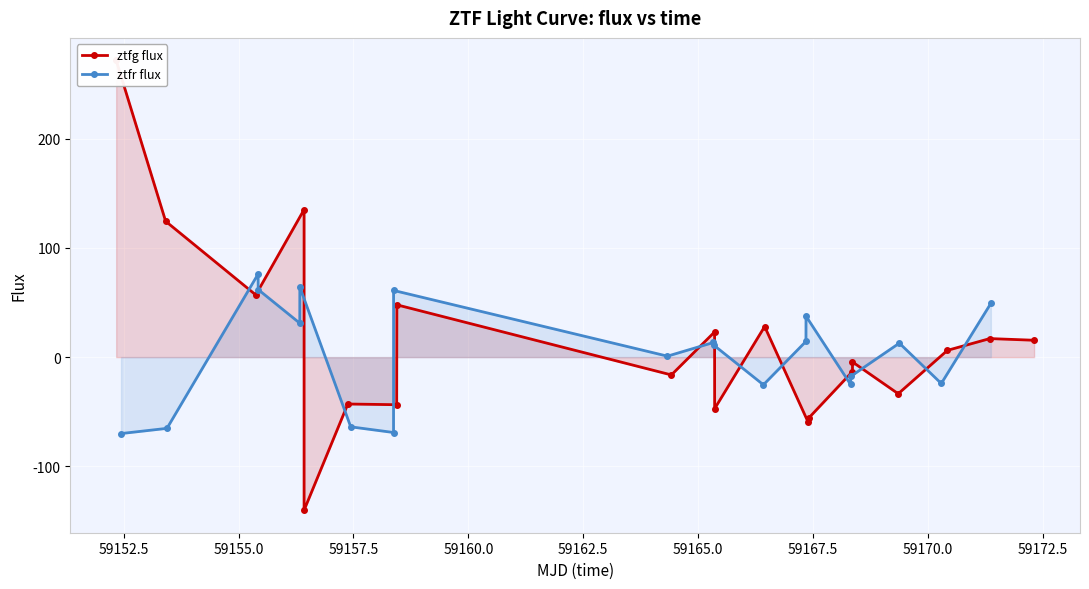

How many lines are shown in the chart?

2